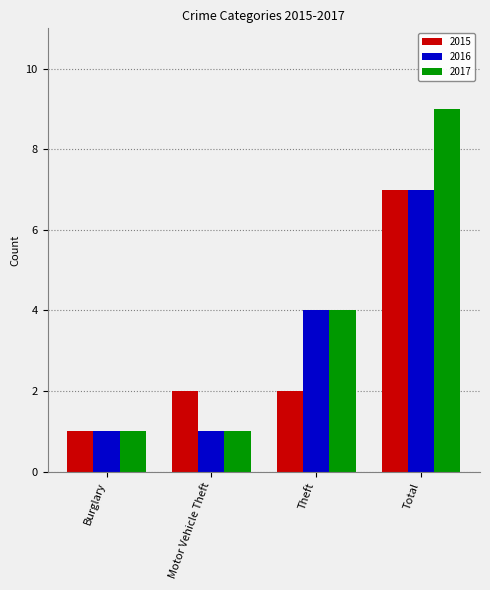

Reading right to left, list all the values displayed in this chart.

2015: Total=7	Theft=2	Motor Vehicle Theft=2	Burglary=1
2016: Total=7	Theft=4	Motor Vehicle Theft=1	Burglary=1
2017: Total=9	Theft=4	Motor Vehicle Theft=1	Burglary=1